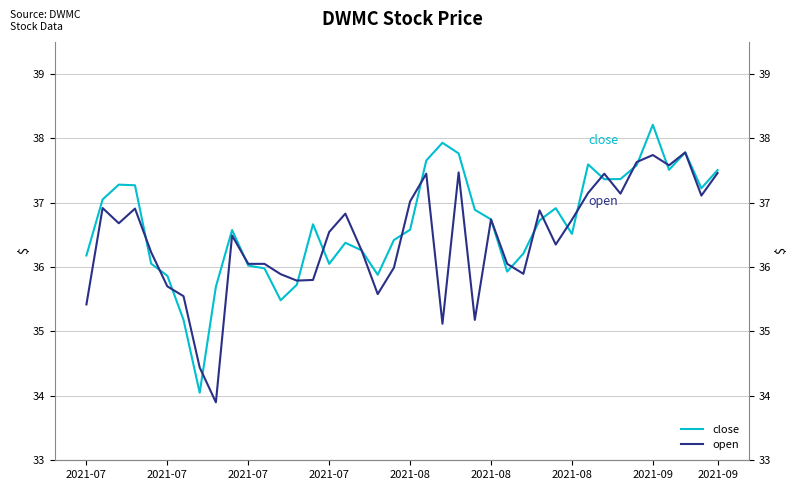

Rank the series by their average value, from highest to lowest.

close, open